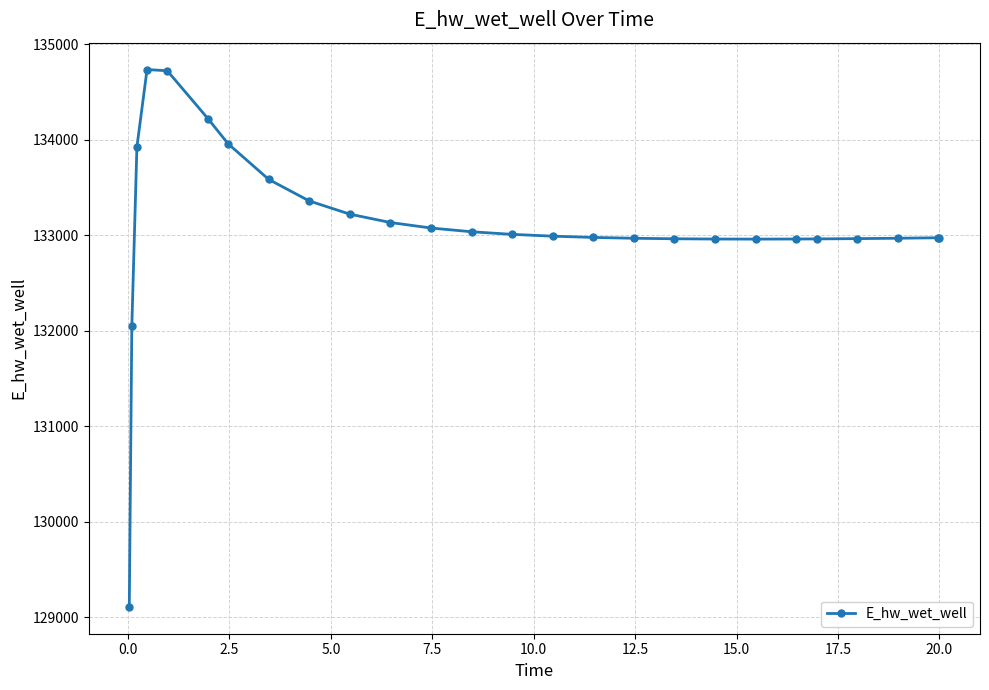

How many lines are shown in the chart?

1